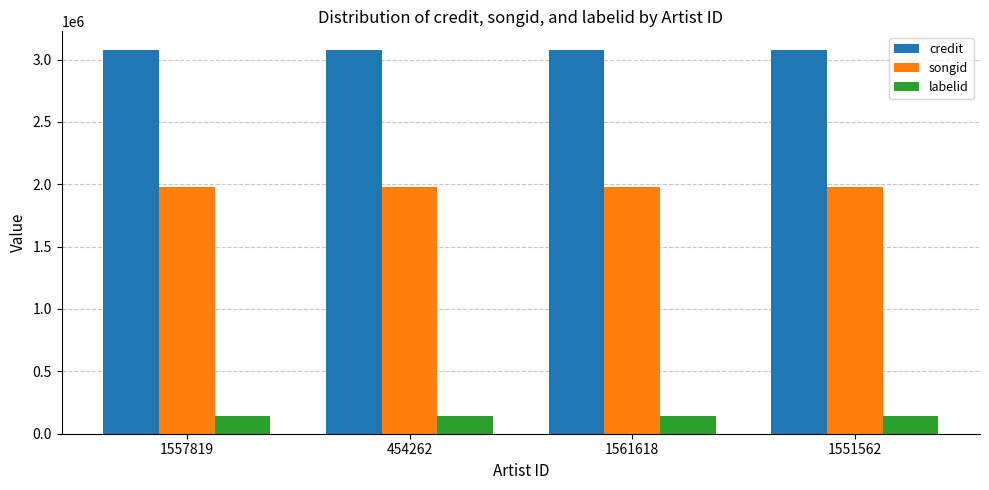

What is the difference between the highest and lowest values at 454262?

2931110